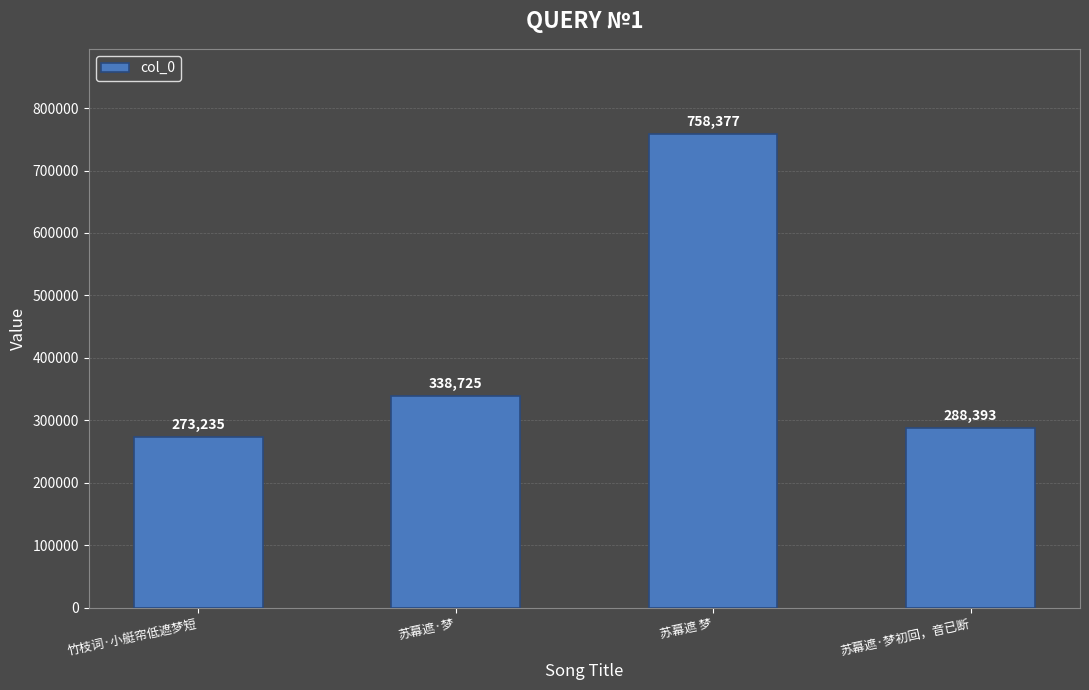

What is the sum of all values?

1658730